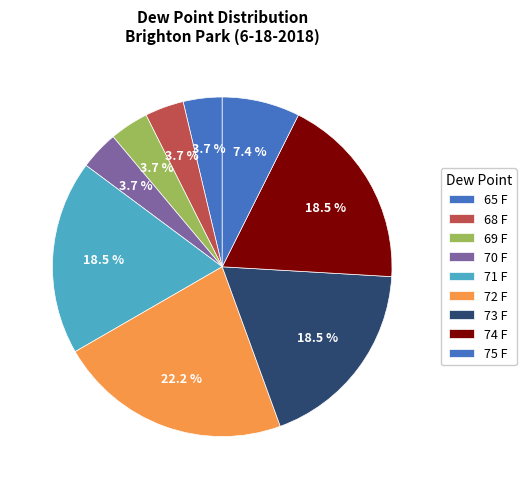

Count the number of slices in the pie.

9